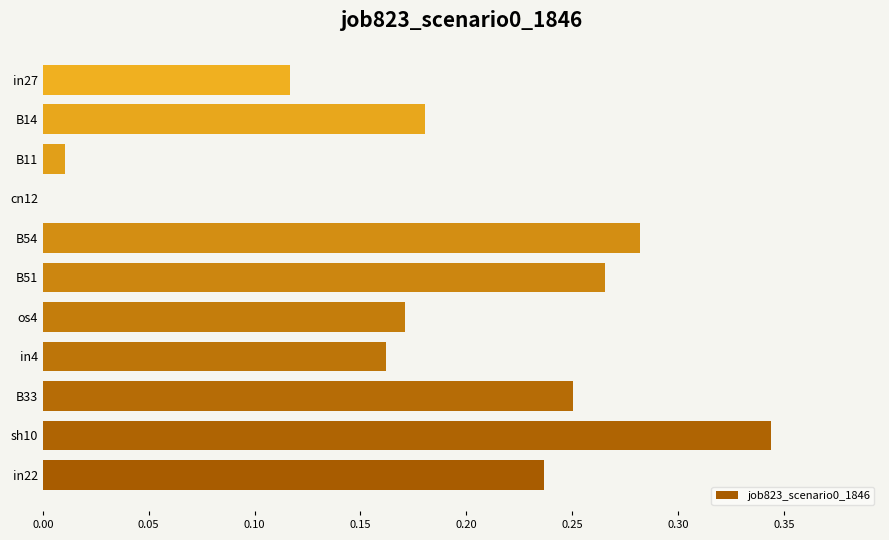

What is the sum of all values?

2.0